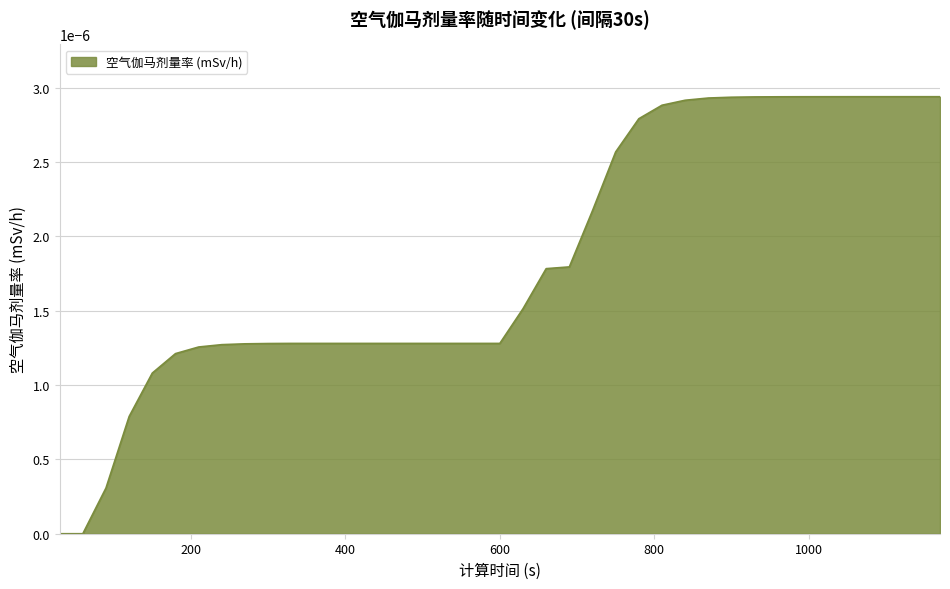

Which category has the lowest value across all series?

30